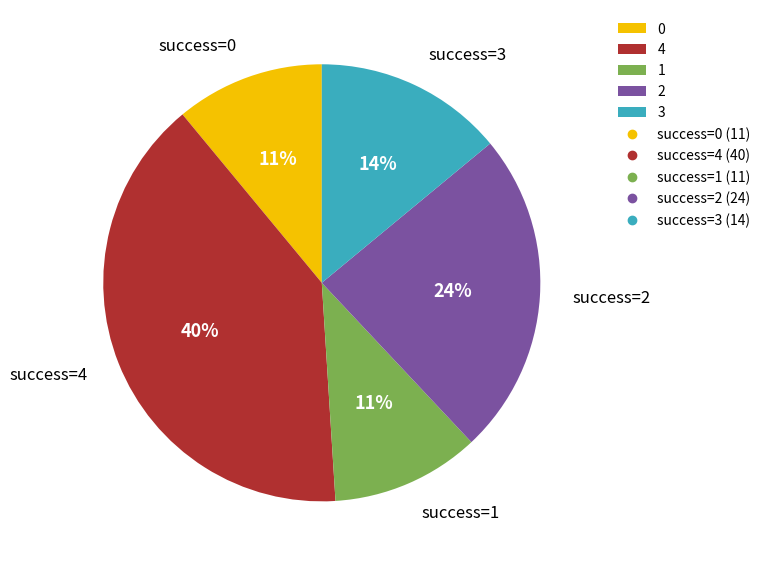

Is there a majority slice in this chart?

No